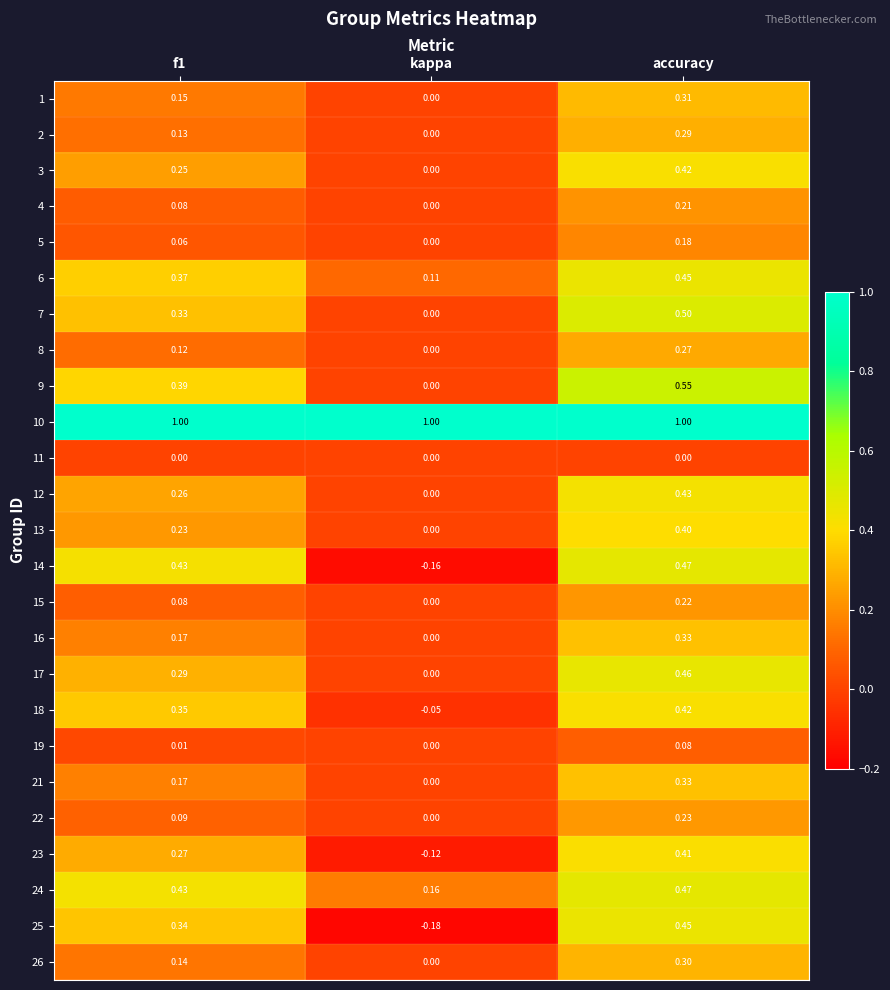

Which category has the lowest value in the 24 series?

kappa